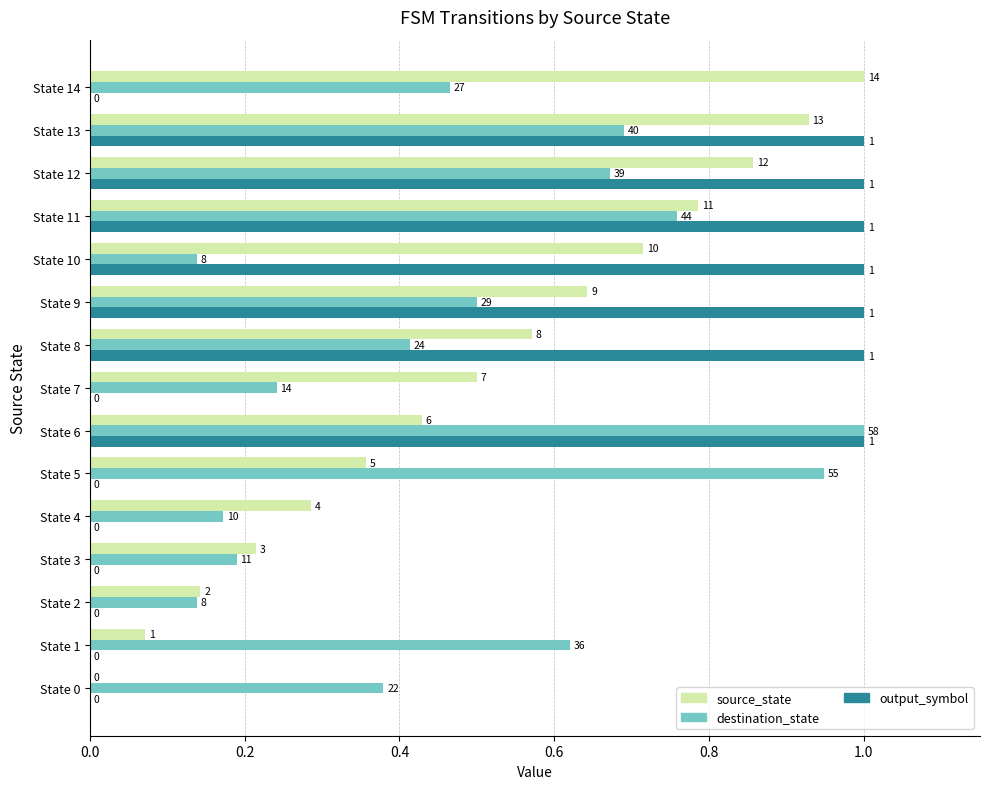

Which series has the largest total across all categories?

source_state